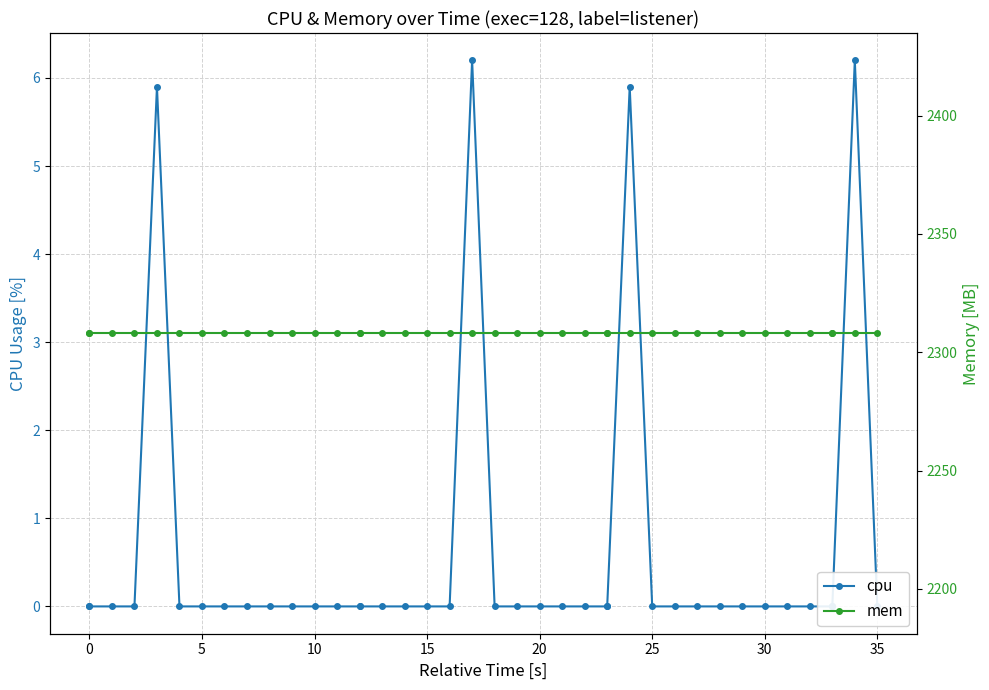

Count the number of data series in this chart.

2